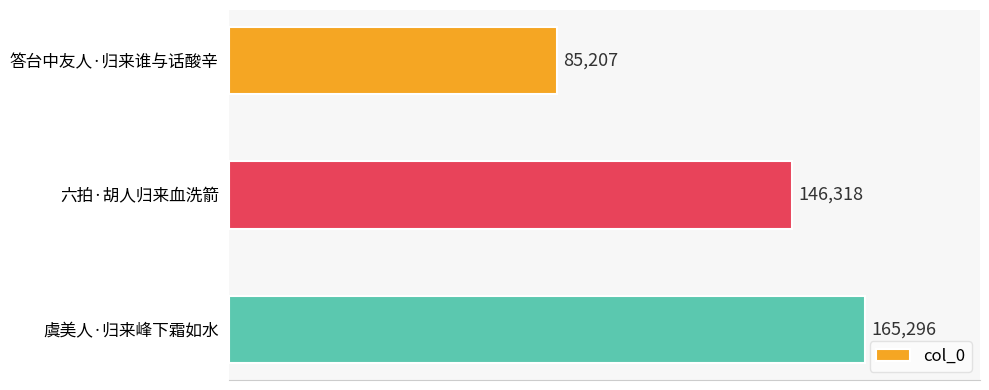

What position from the bottom is 答台中友人·归来谁与话酸辛?

3